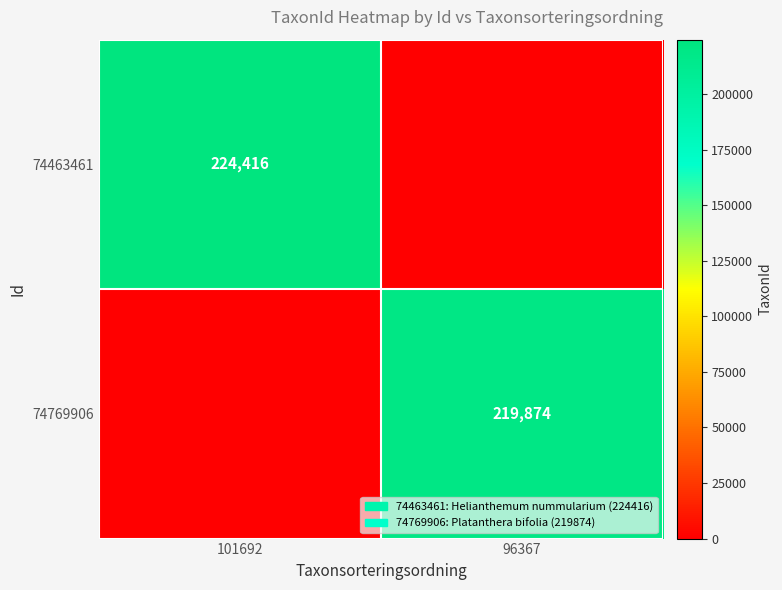

True or false: 74463461 has a value of 354616 at 101692.

False